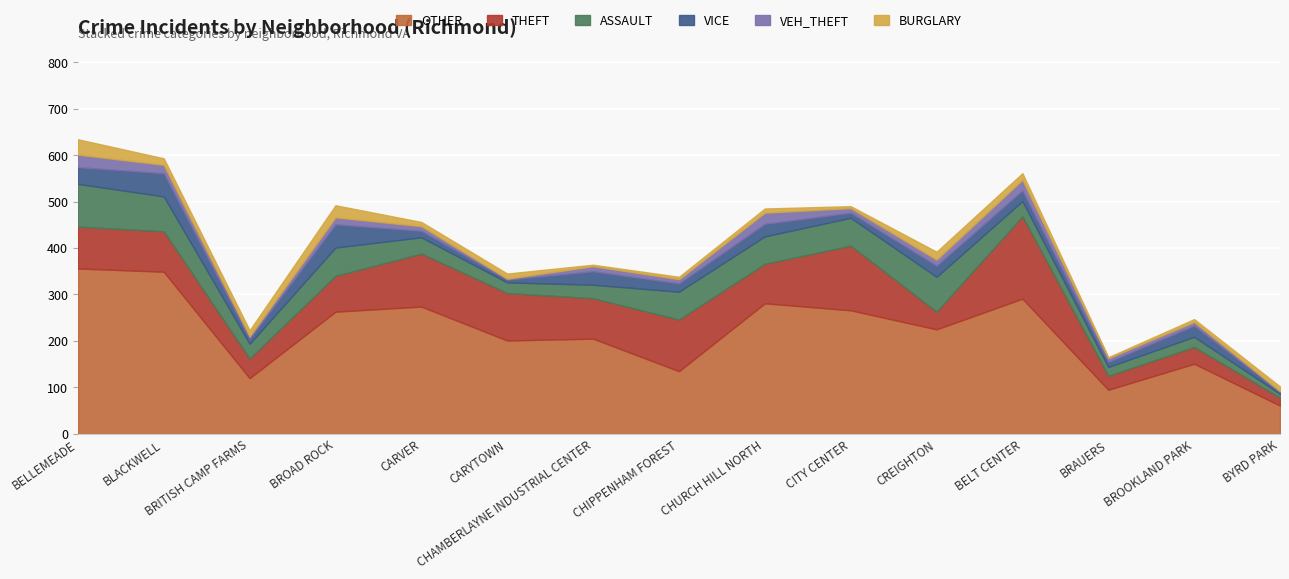

How many data points does each series have?

15